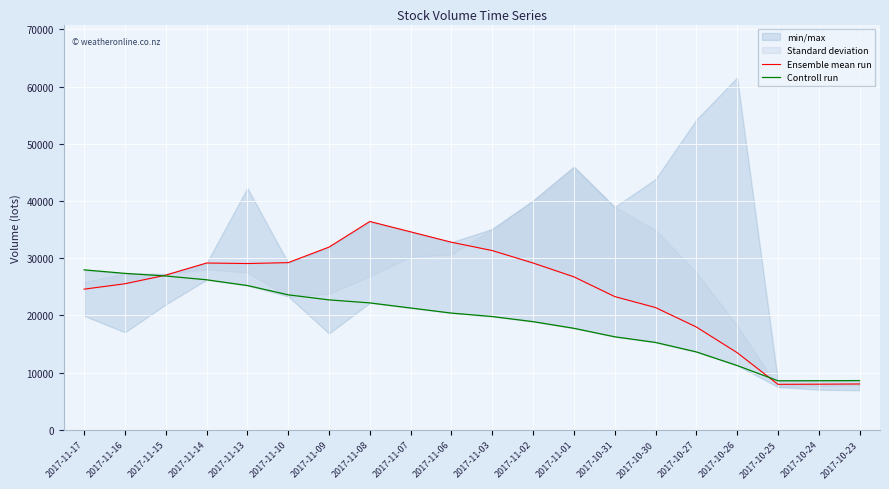

At which category does Controll run reach its first local valley?

2017-10-25